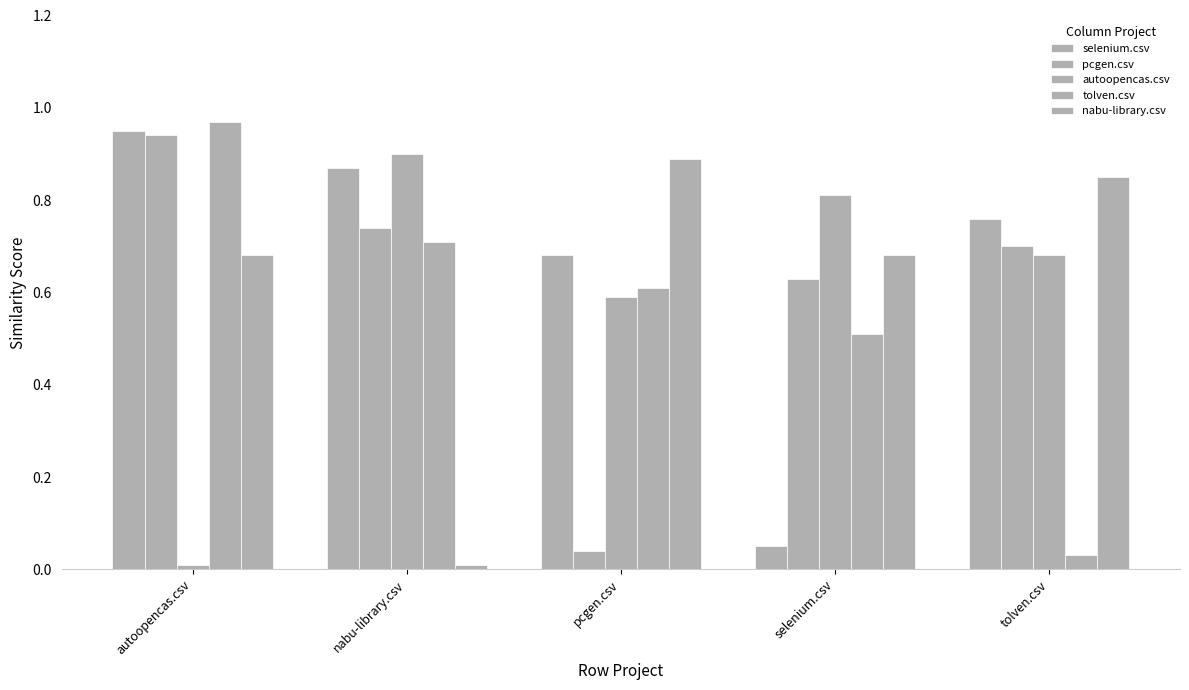

How many categories are shown in the chart?

5